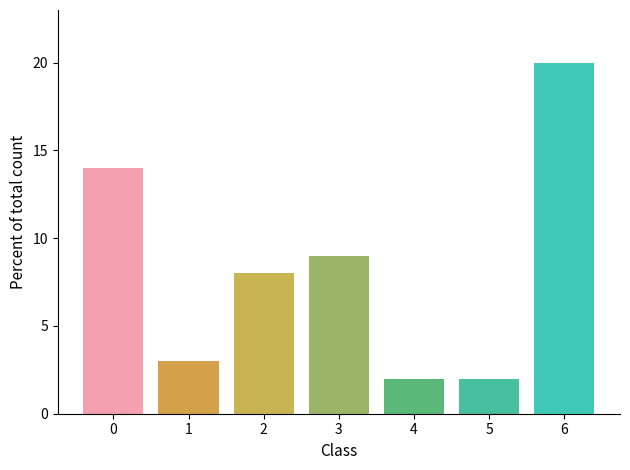

How many bars are there in each group?

7